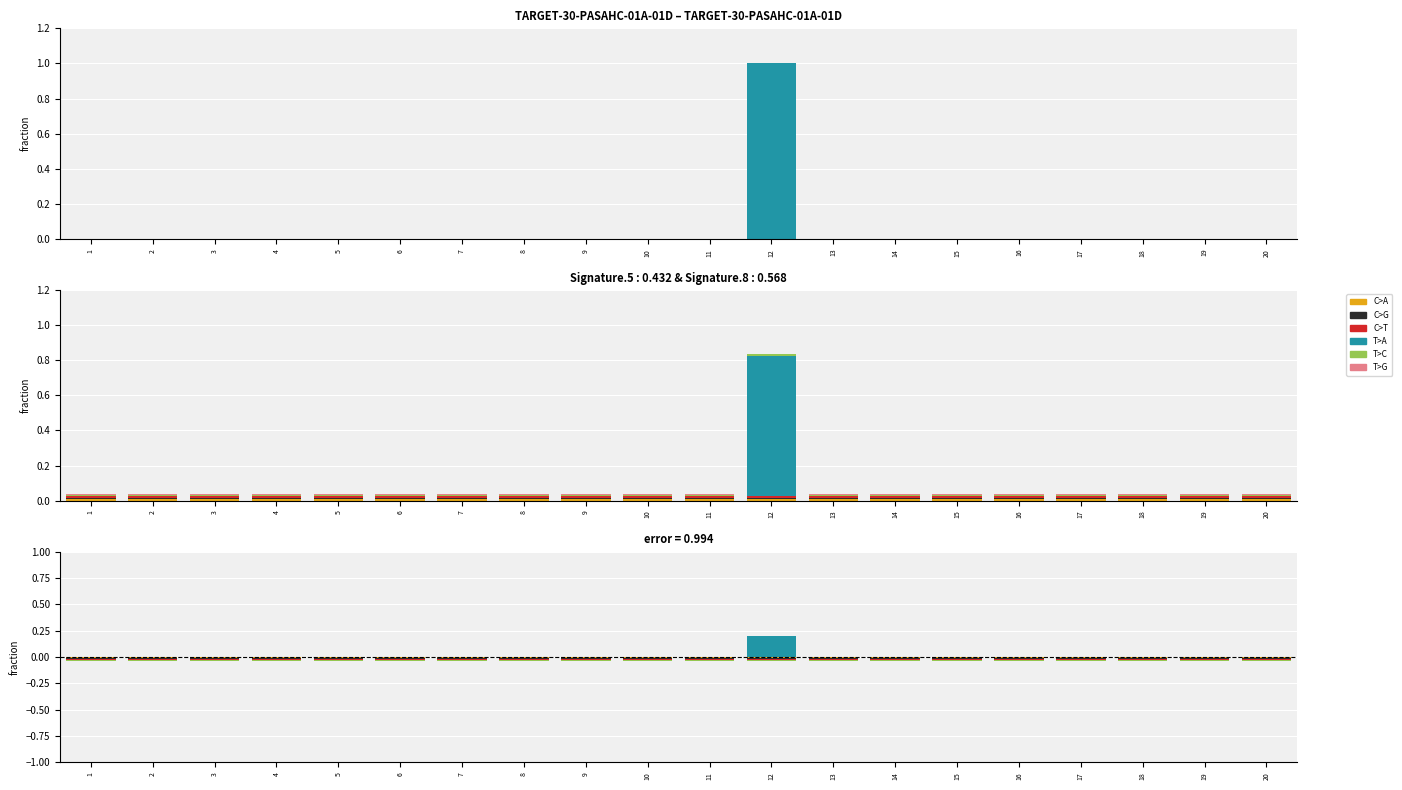

At which category does the chart reach its peak across all series?

12